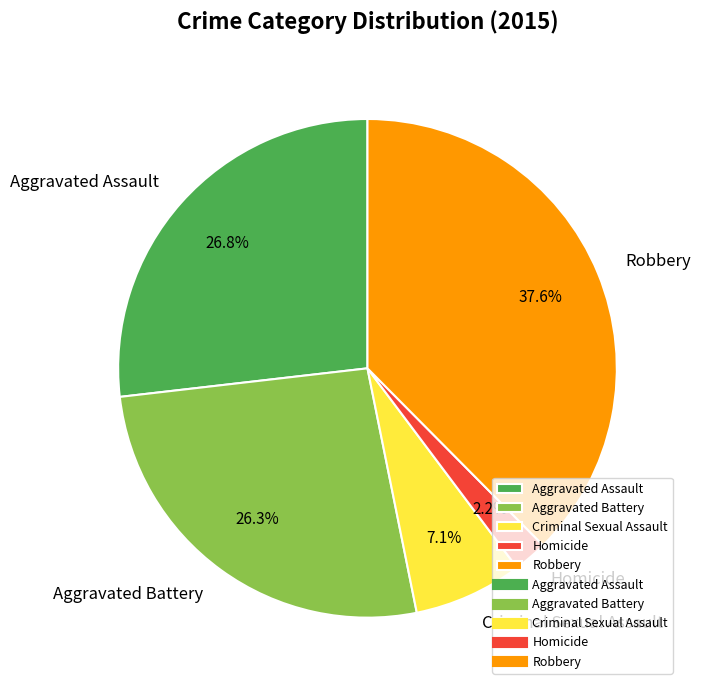

What is the ratio of the value at Aggravated Battery to the value at Criminal Sexual Assault?

3.7